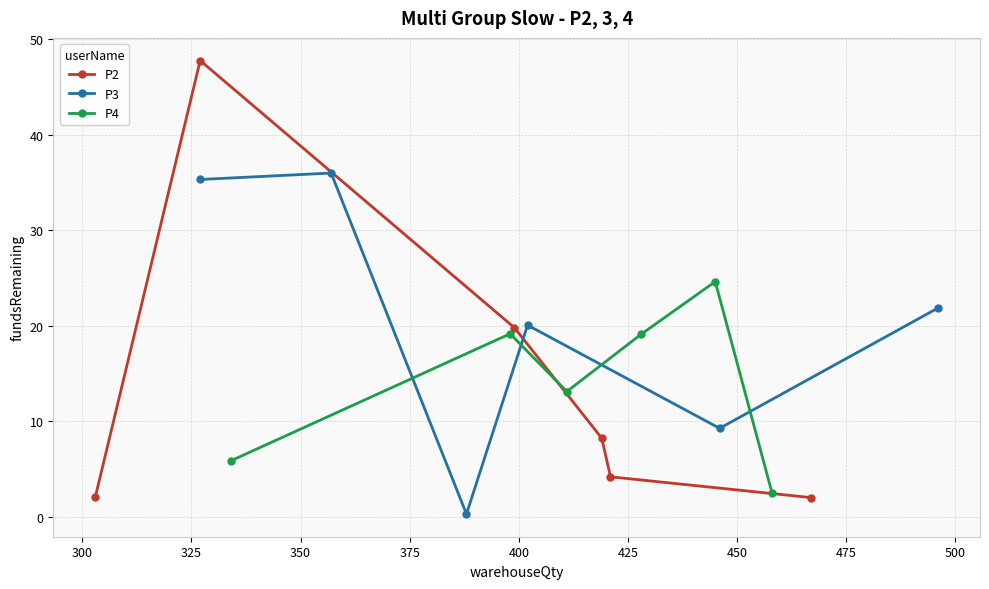

How many times do P2 and P3 cross each other?

2